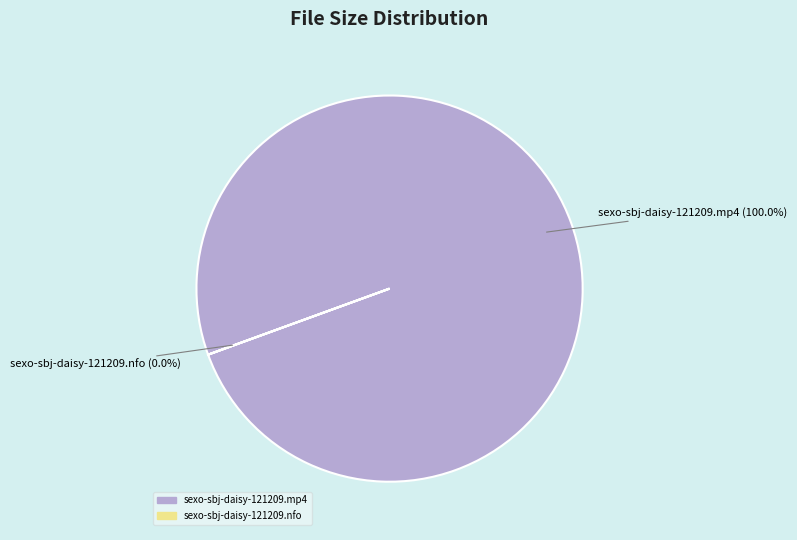

Does any single category account for the majority?

Yes